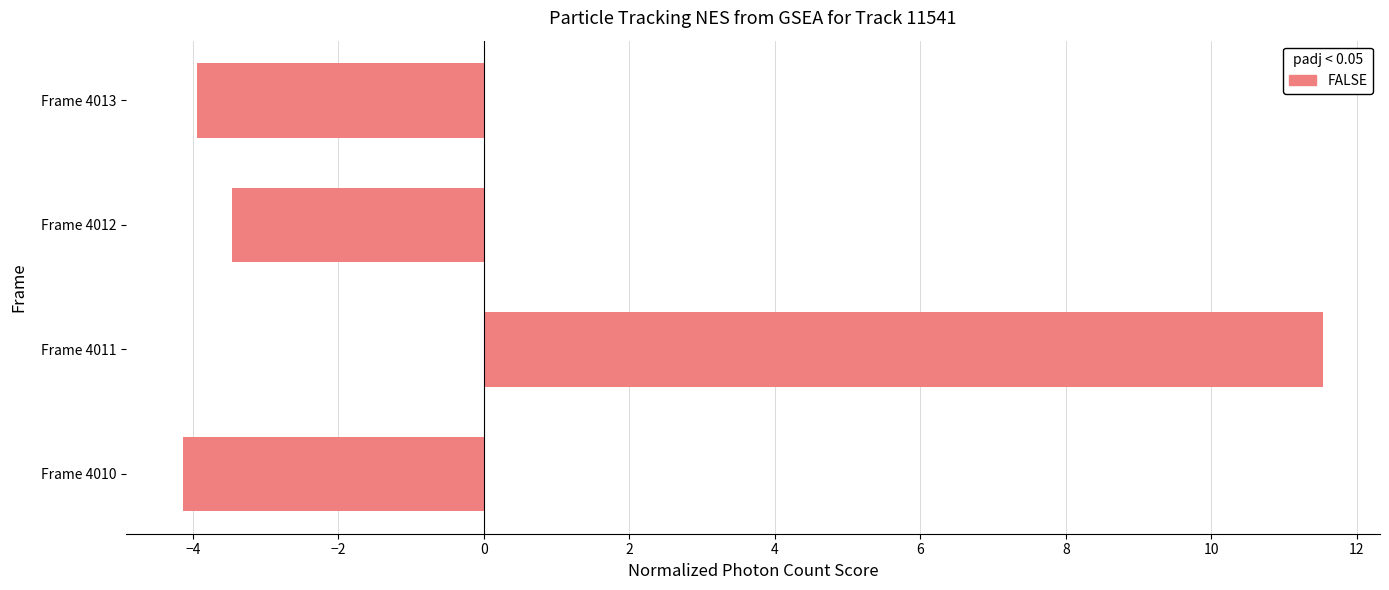

True or false: the data shows -3.5 at Frame 4012.

True